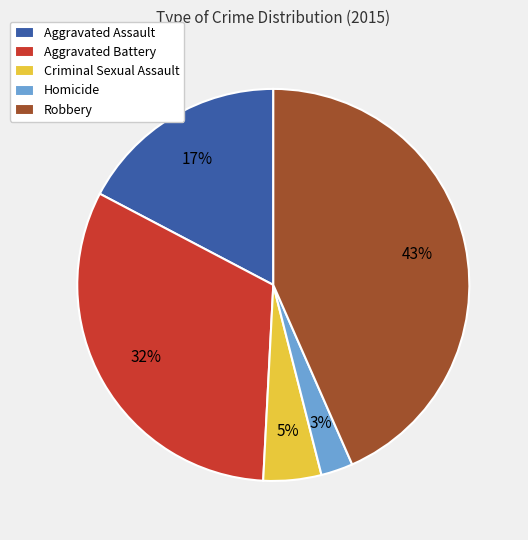

To the nearest percent, what percentage of the pie is Aggravated Assault?

17%